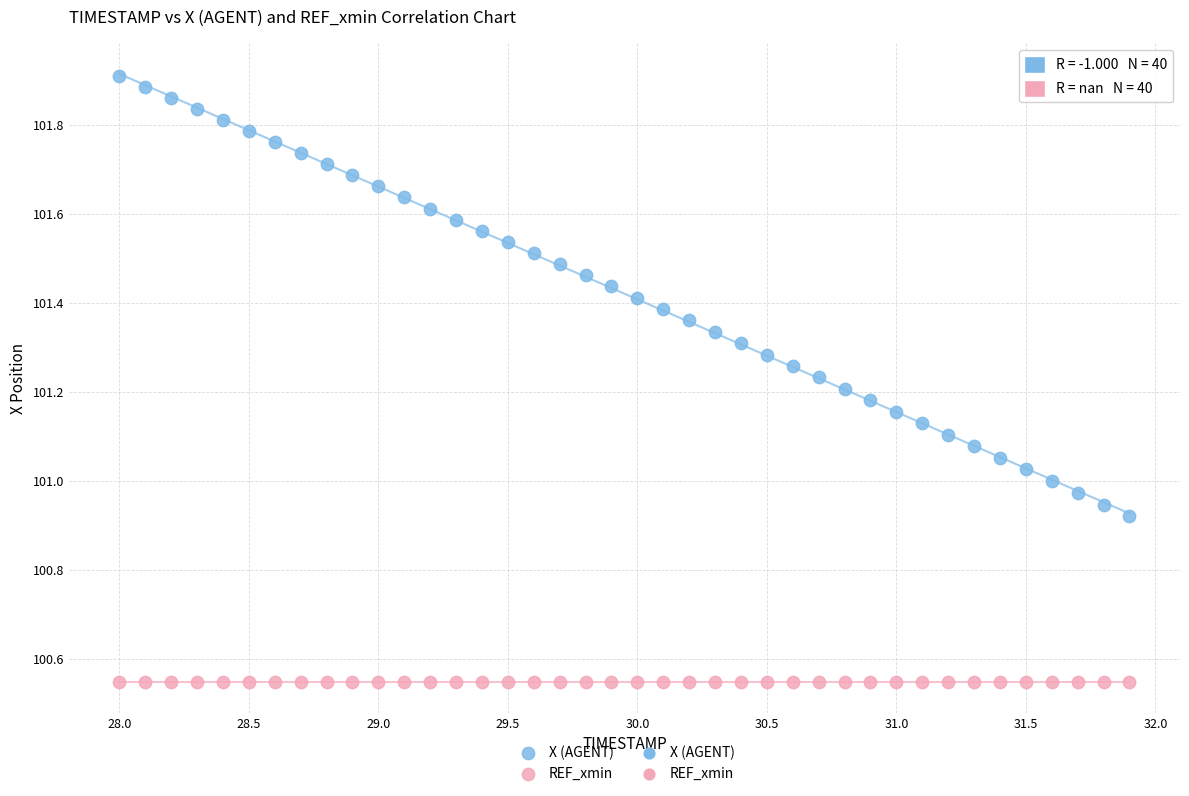

Which series contains the highest Y value?

X (AGENT)